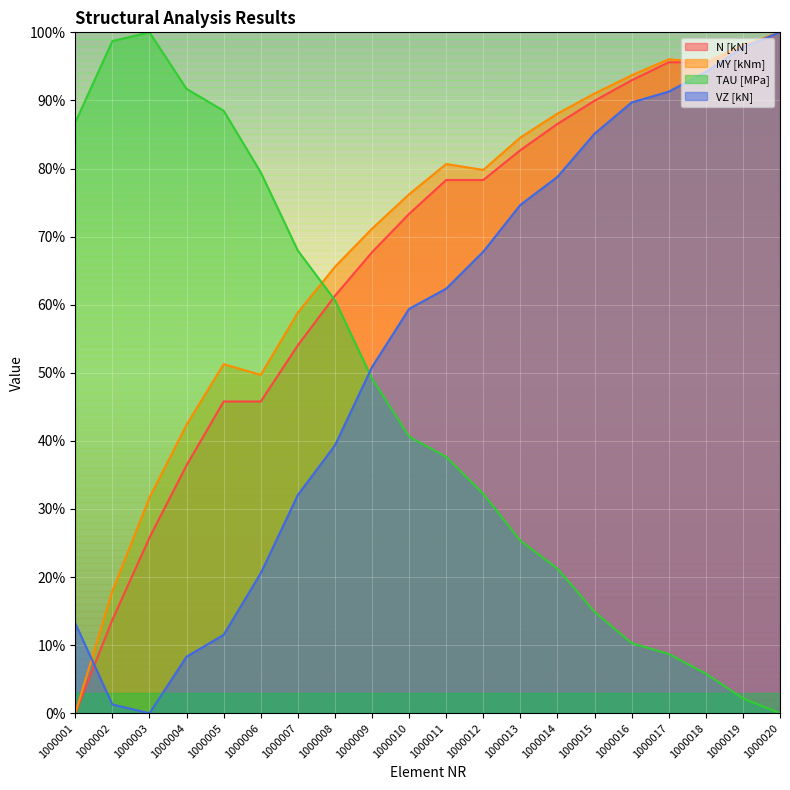

How many data points in N [kN] are above 78?

10